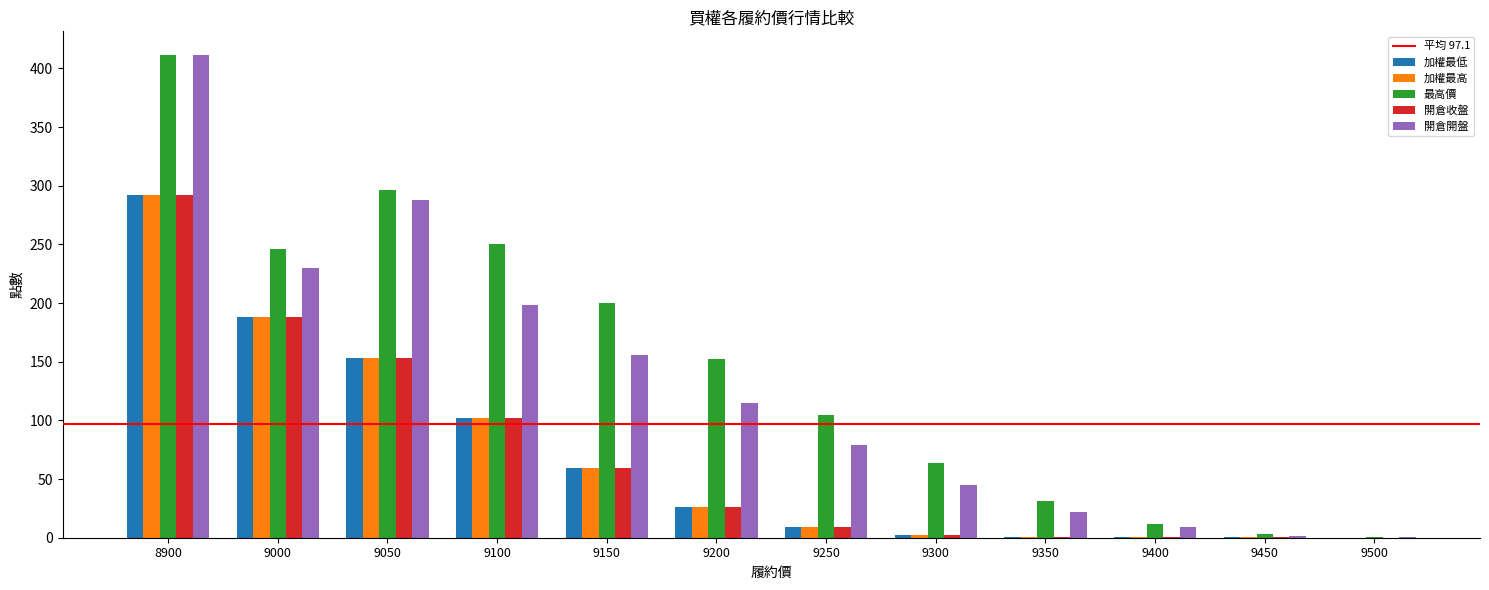

Between 9150 and 9300, which series saw the biggest shift?

最高價